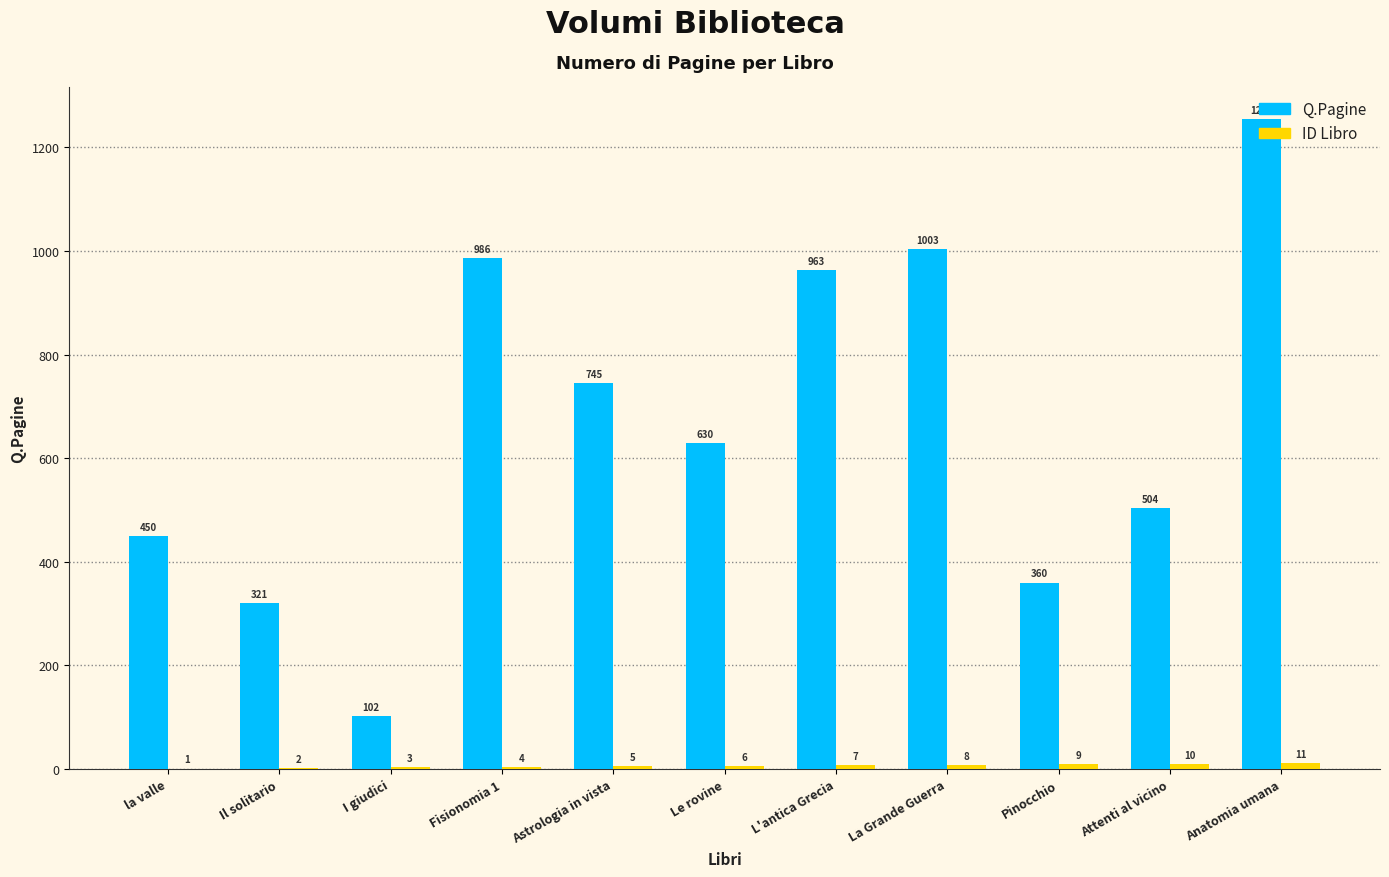

How many groups of bars are there?

11